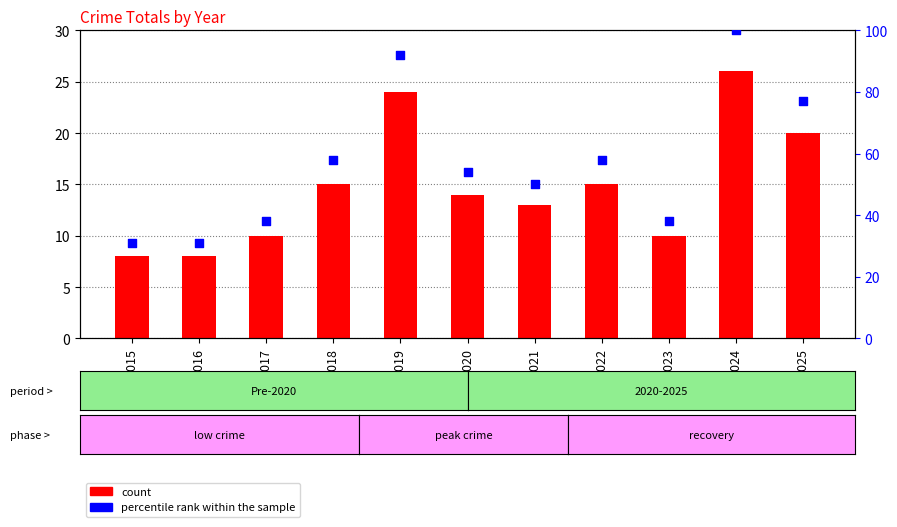

Which series has the largest Y range (max minus min)?

percentile rank within the sample